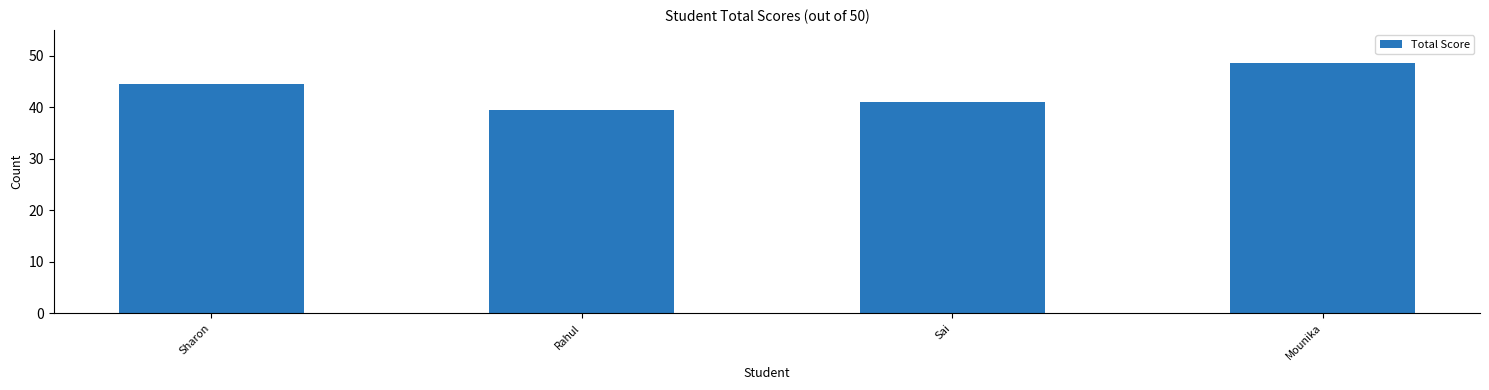

The value at Mounika is 48.5. True or false?

True